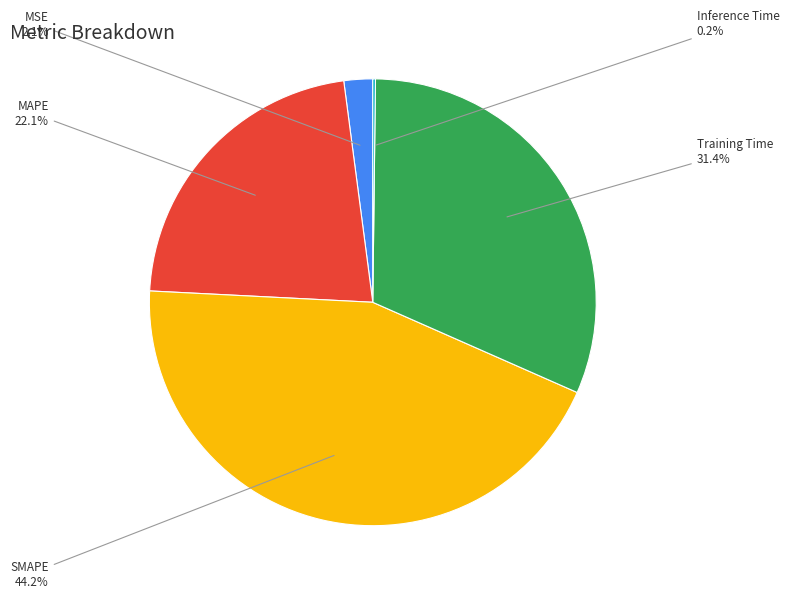

Does any single category account for the majority?

No